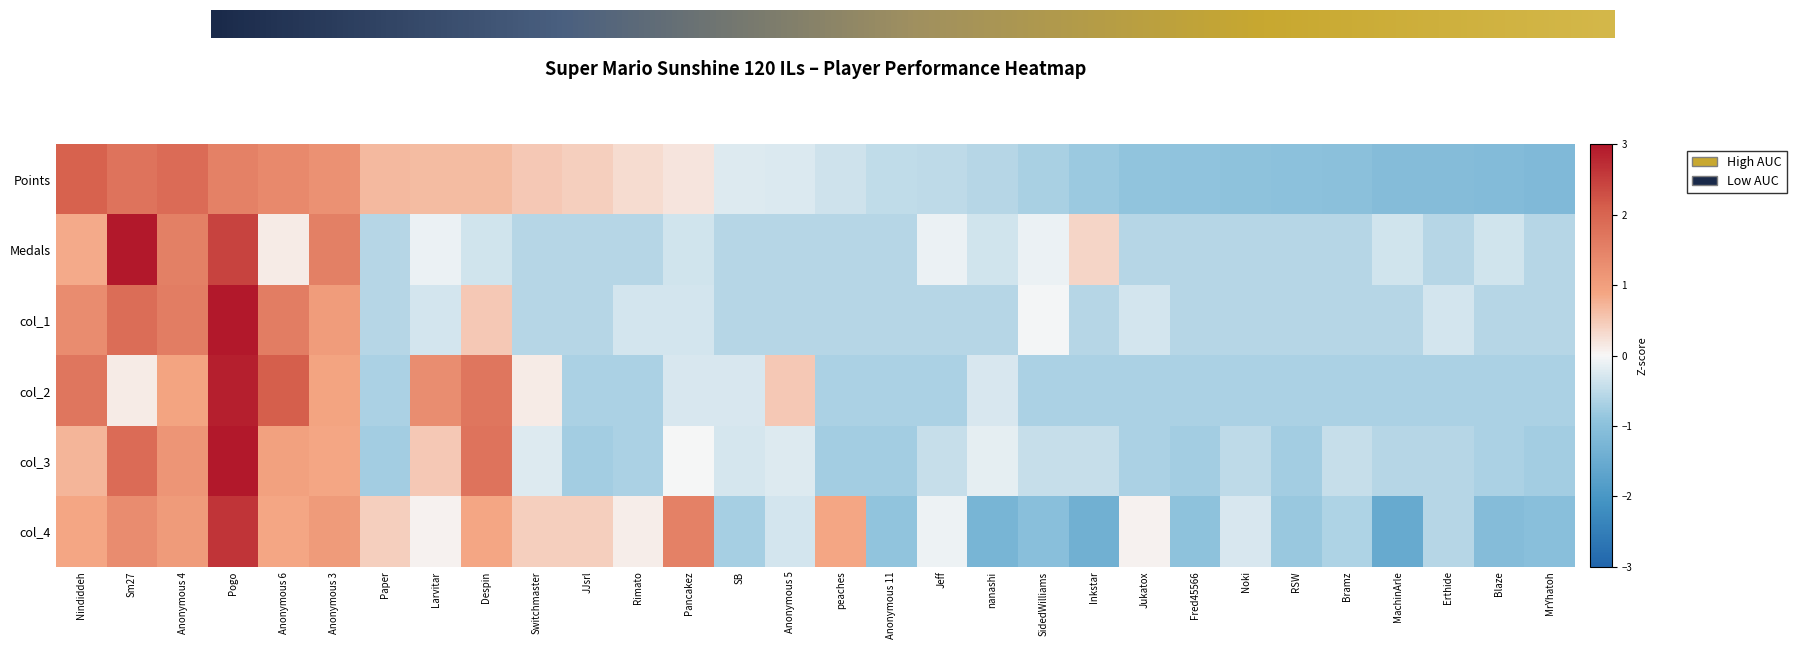

What is the minimum value for Medals?

-0.6